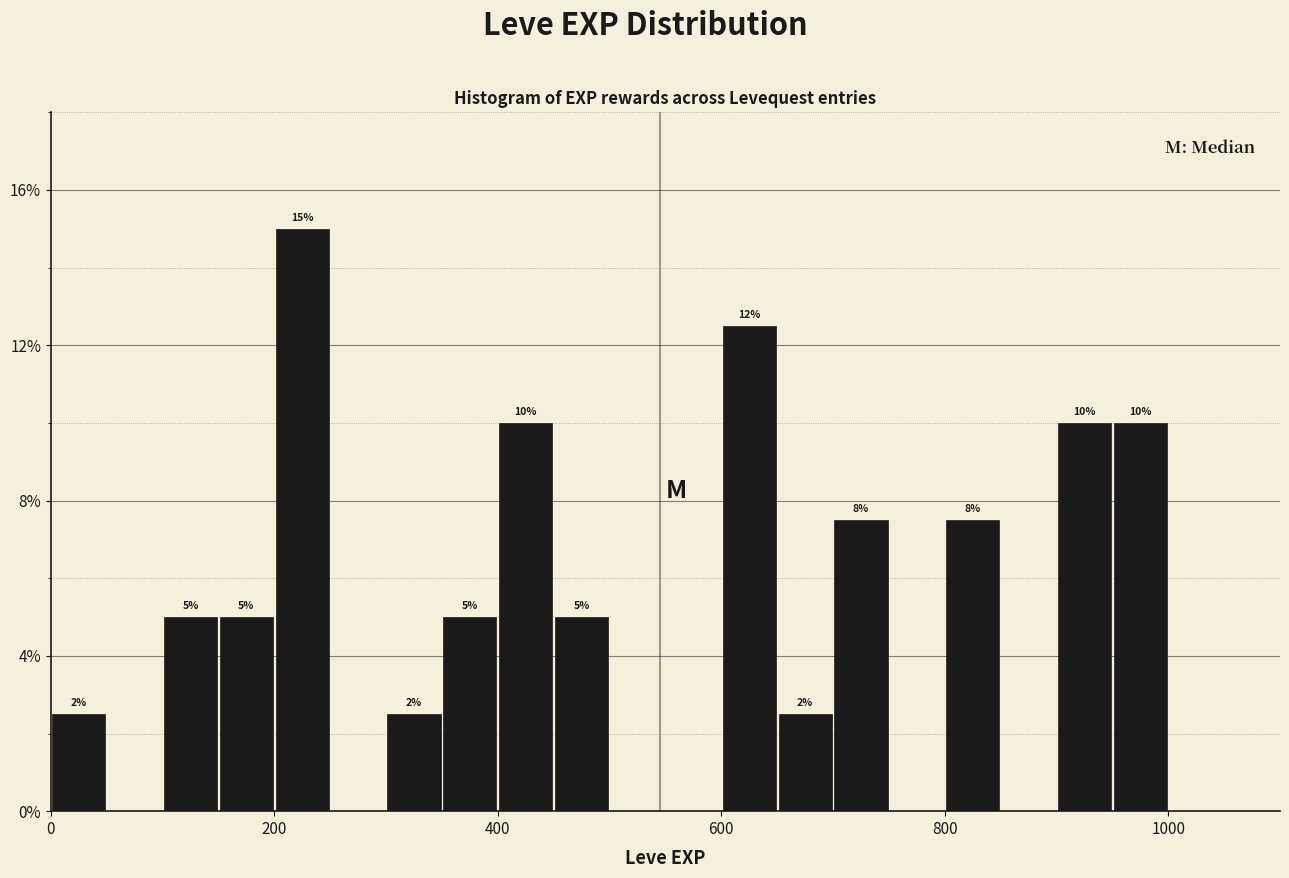

Read against the x-axis, roughly where is the centre of the tallest bar?

220